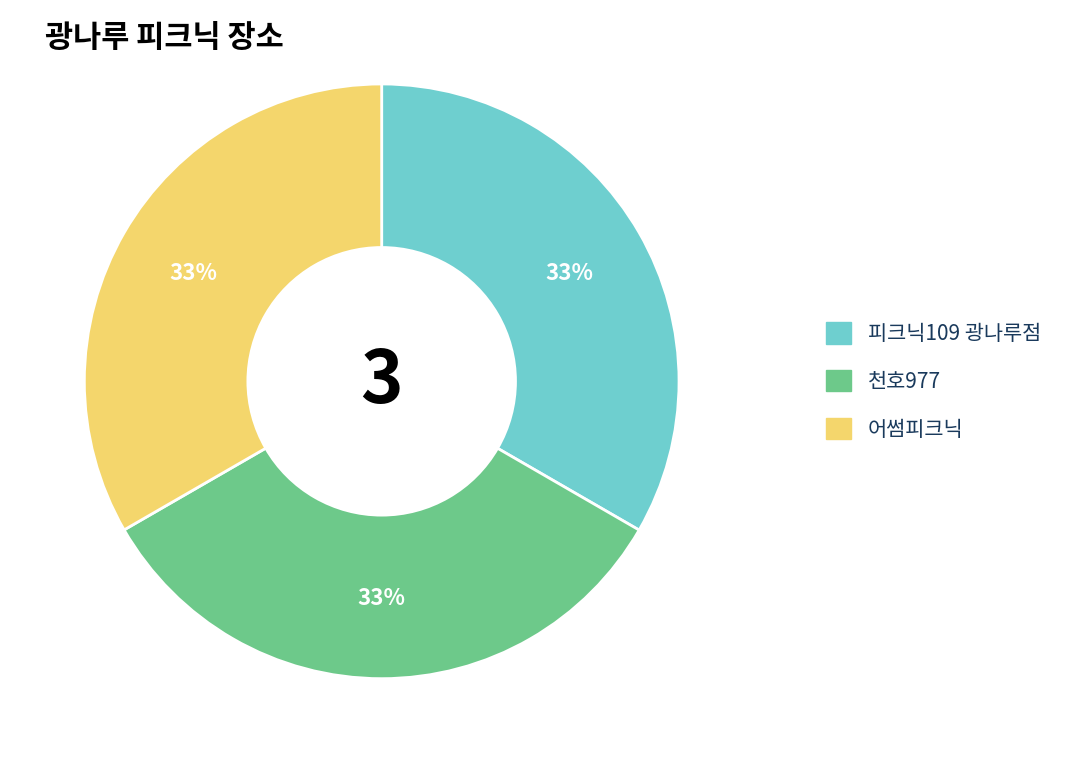

True or false: 천호977 accounts for 33% of the total.

True